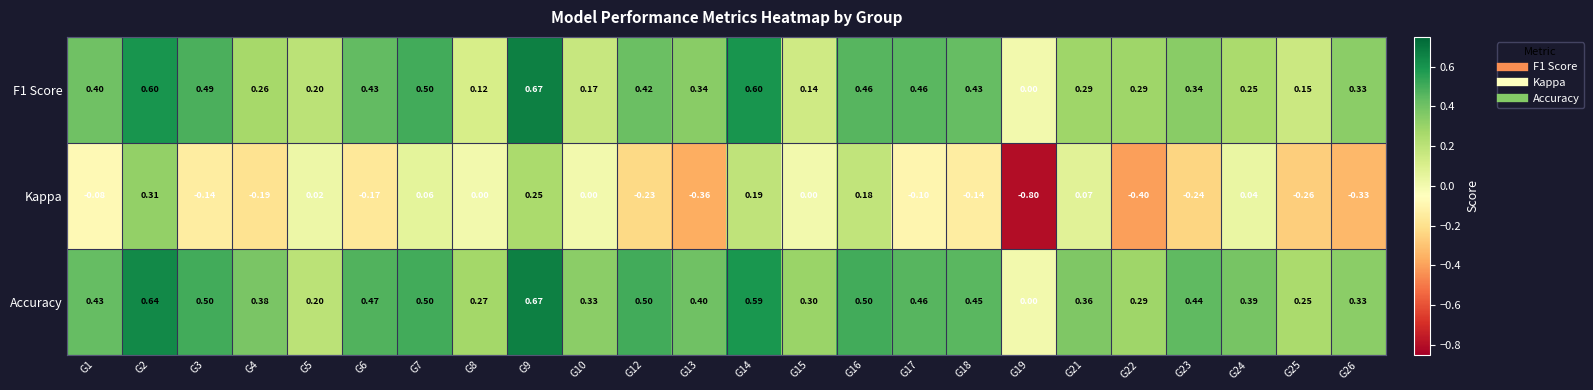

What is the minimum value shown in the chart?

-0.8